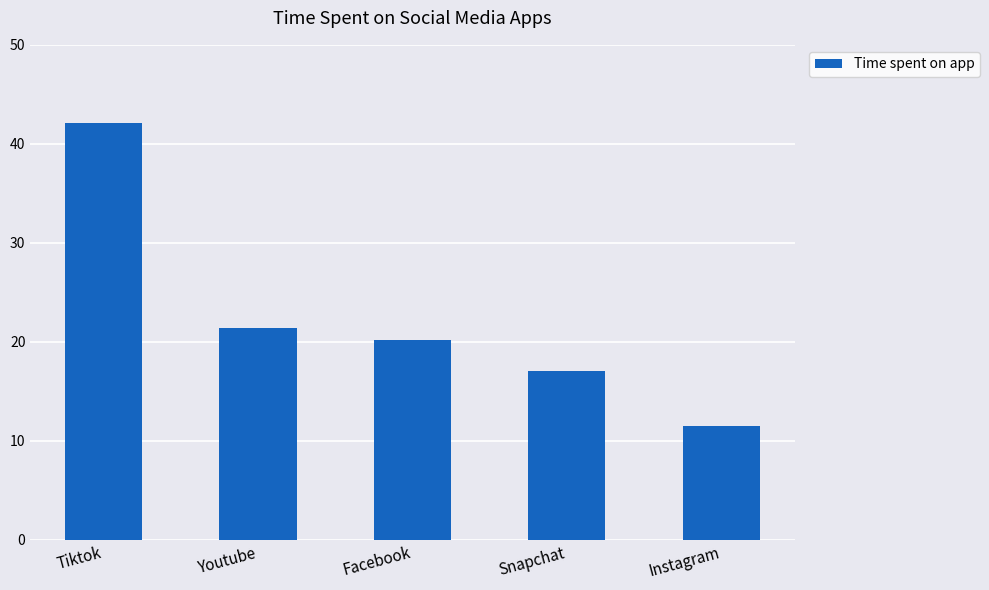

What position from the left is Youtube?

2